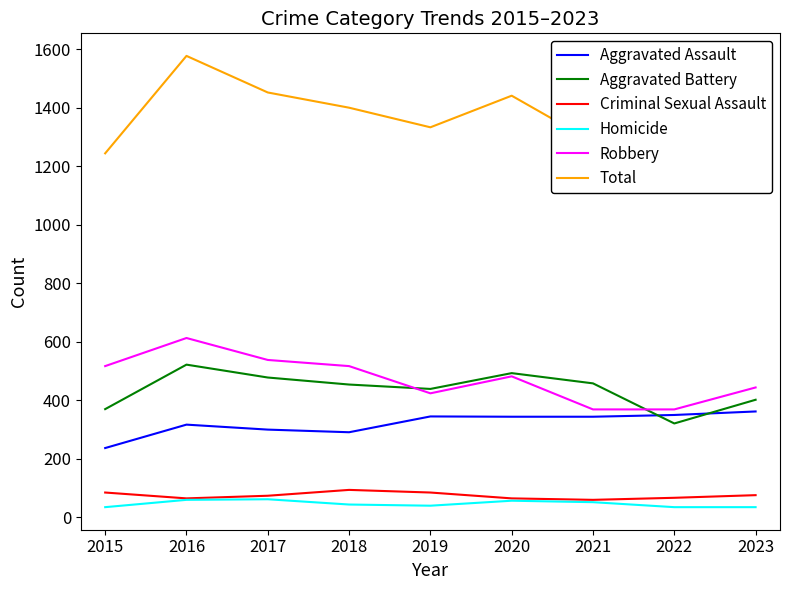

What is the difference between the Aggravated Assault values at 2022 and 2017?

50